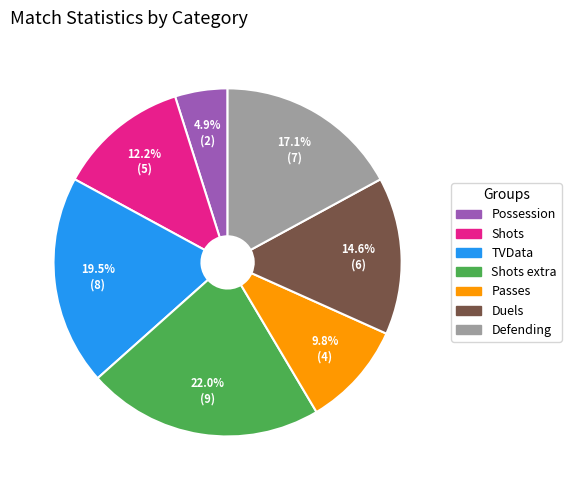

Does any single category account for the majority?

No